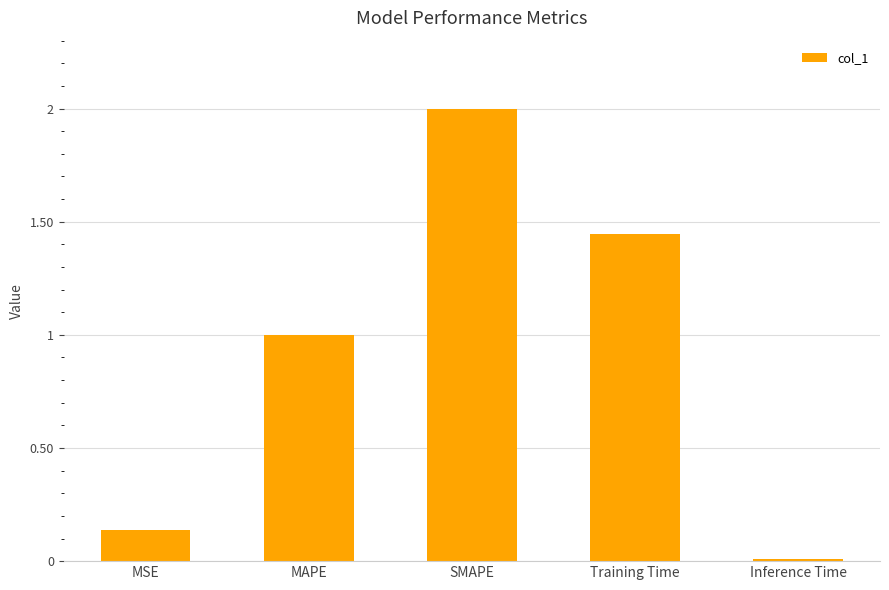

What is the label of the 3rd bar from the left?

SMAPE